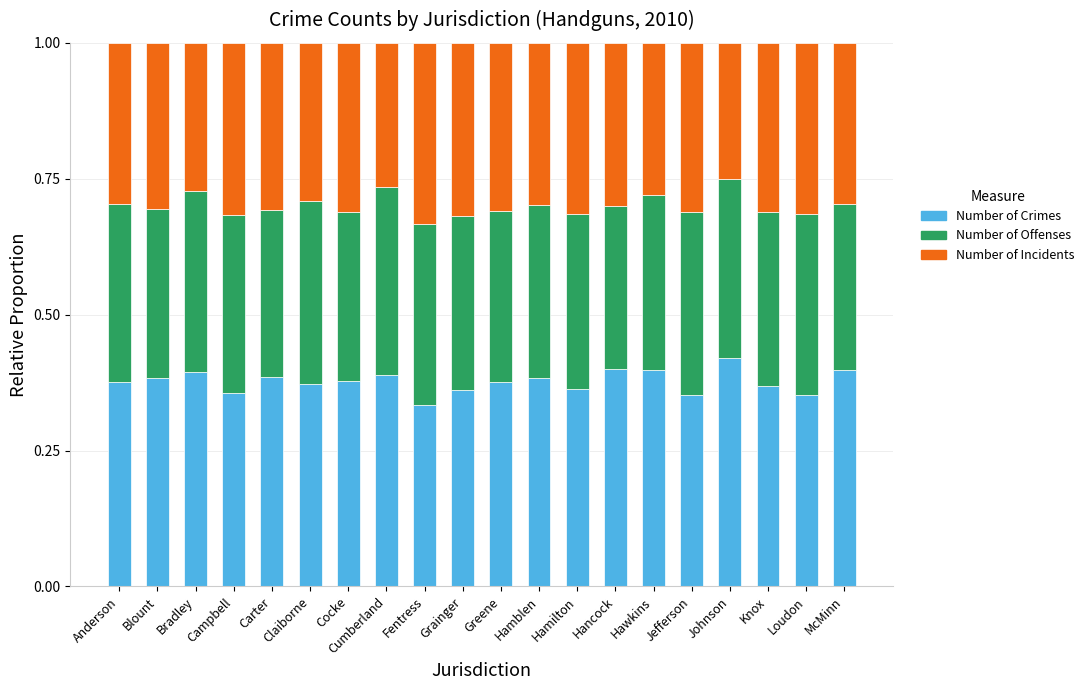

The Number of Crimes series shows 0.4 at Hamblen. True or false?

True